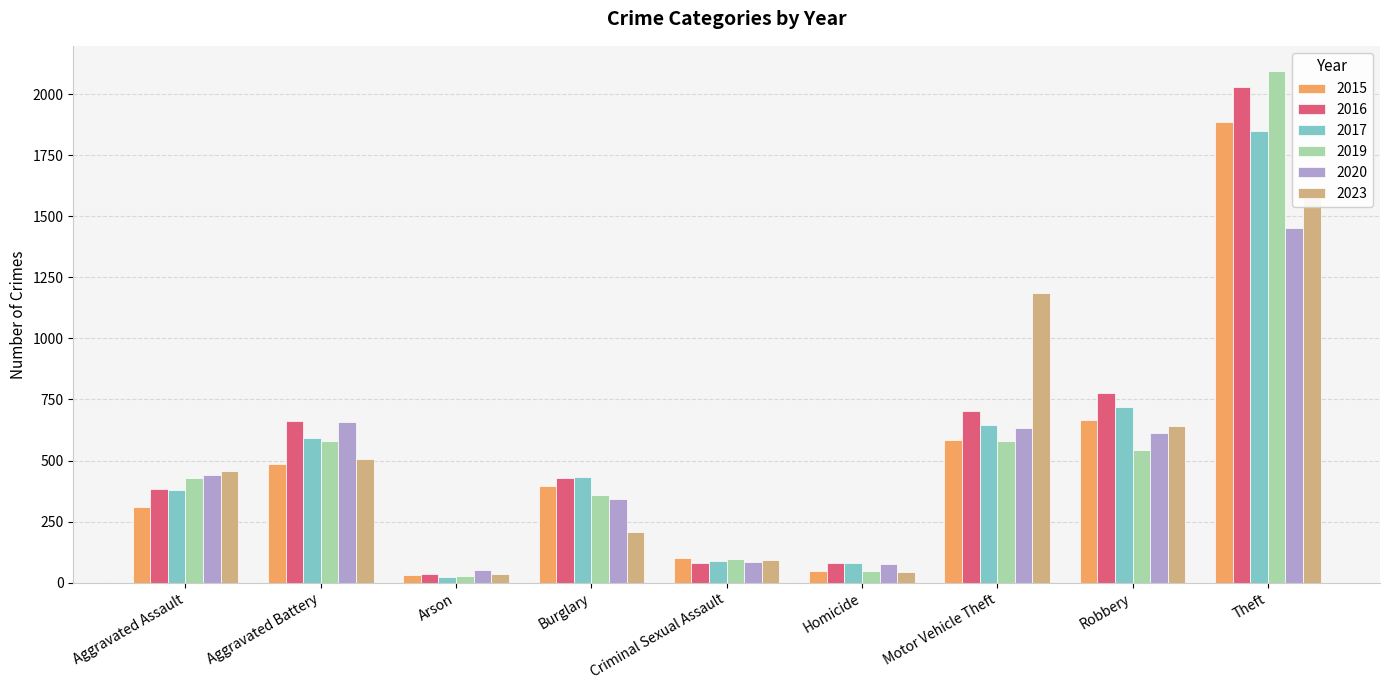

Which has a higher value, Motor Vehicle Theft or Homicide?

Motor Vehicle Theft